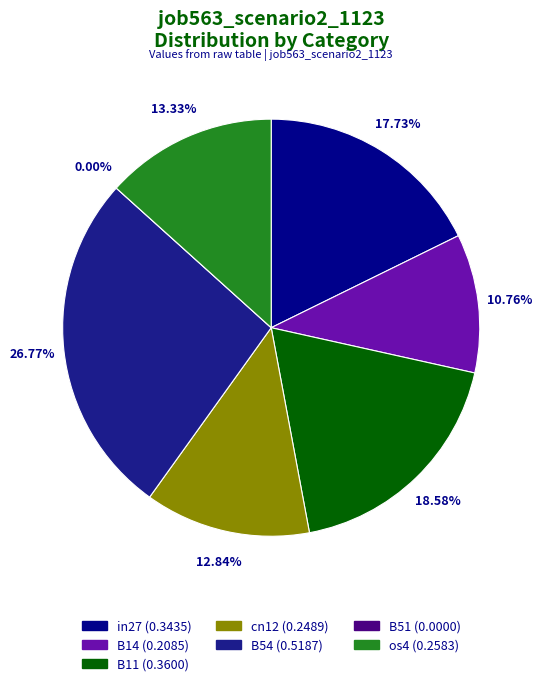

Which category has the biggest portion of the pie?

B54